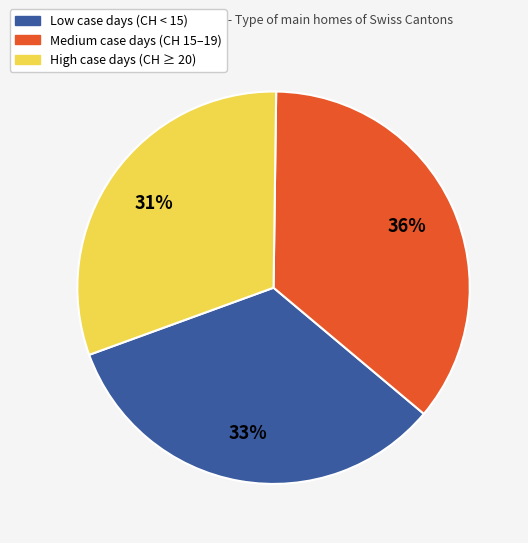

Which has a higher value, Low case days (CH < 15) or High case days (CH ≥ 20)?

Low case days (CH < 15)